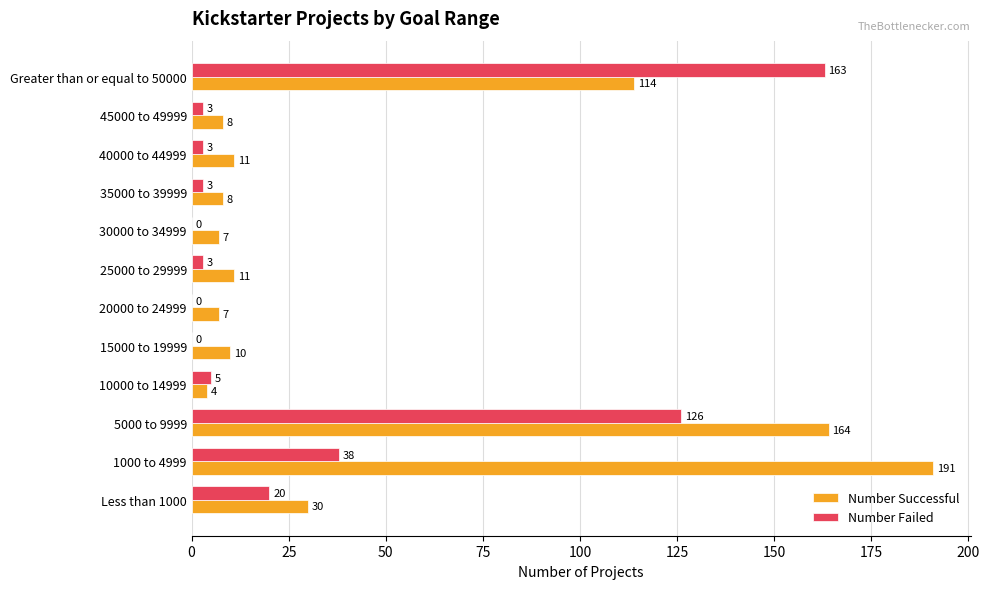

What is the maximum value for Number Successful?

191